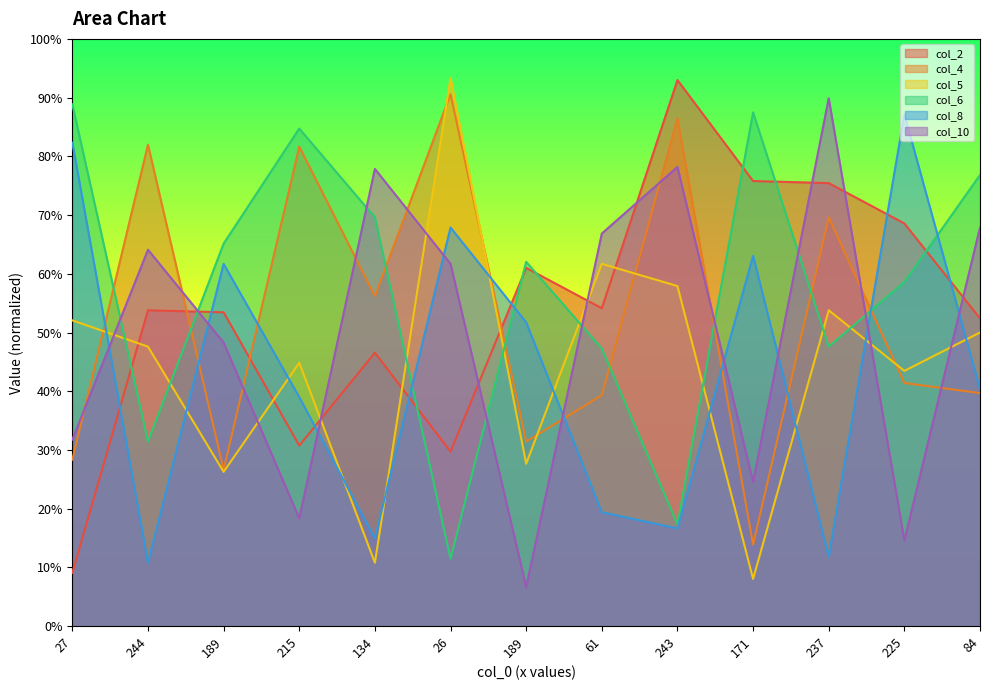

At which label does col_2 reach its peak?

243